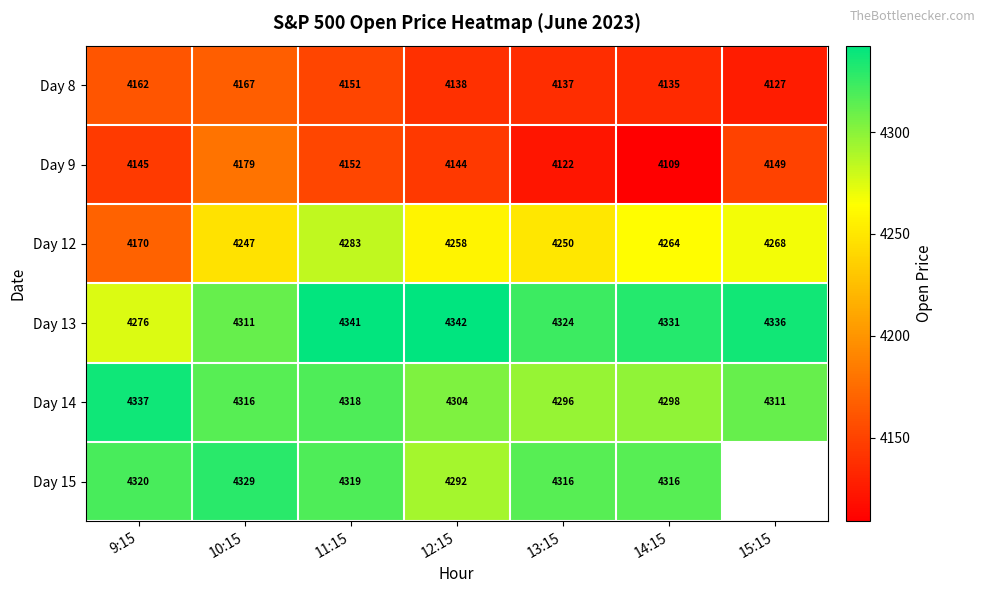

Where does the Day 14 series first go above 4311?

9:15